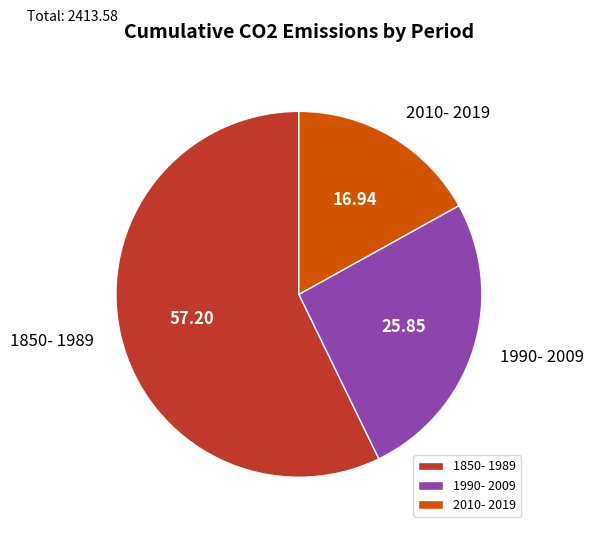

Which category has the biggest portion of the pie?

1850- 1989